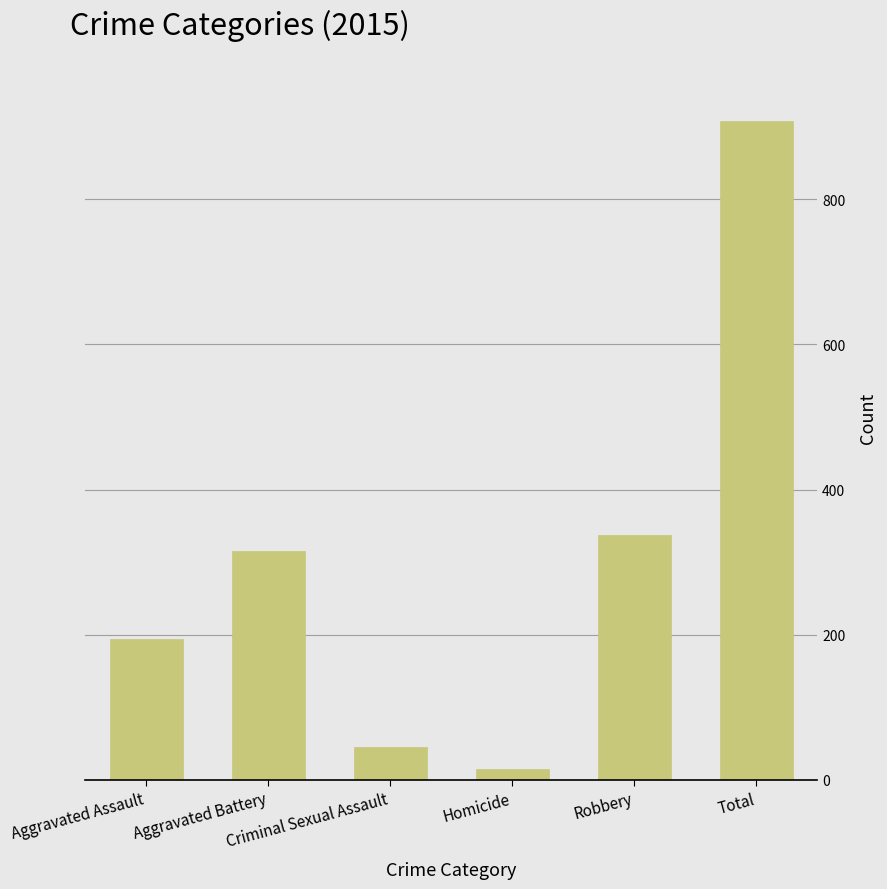

The chart shows a value of 316 at Aggravated Battery. True or false?

True